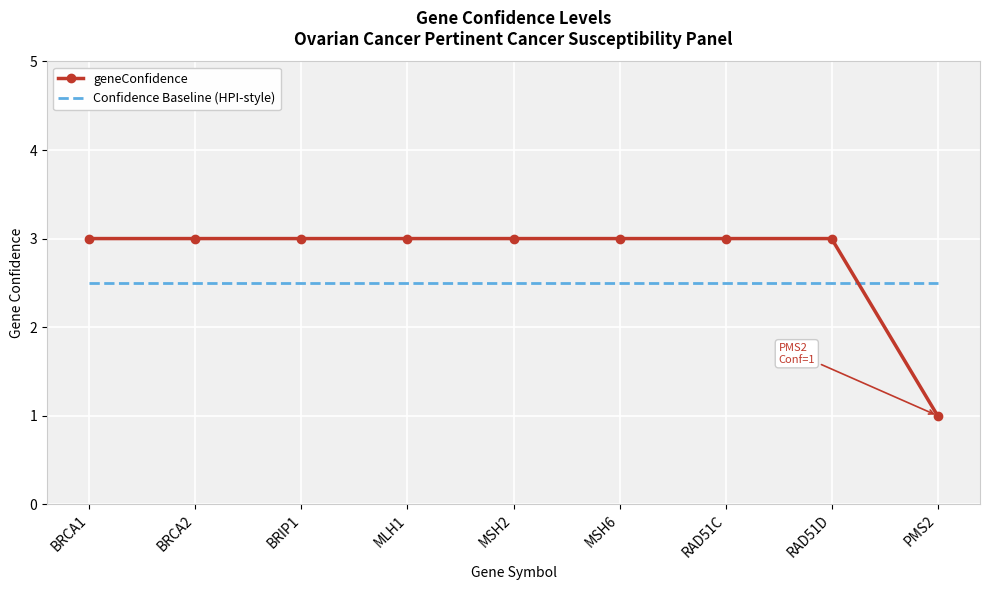

What position from the right is BRCA2?

8